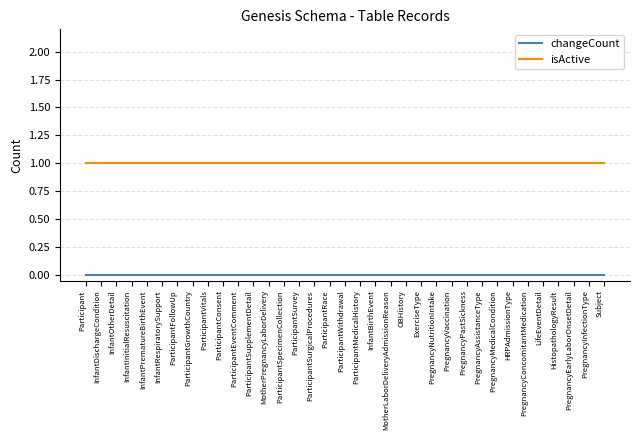

Reading left to right, list all the values displayed in this chart.

changeCount: 0	0	0	0	0	0	0	0	0	0	0	0	0	0	0	0	0	0	0	0	0	0	0	0	0	0	0	0	0	0	0	0	0	0	0
isActive: 1	1	1	1	1	1	1	1	1	1	1	1	1	1	1	1	1	1	1	1	1	1	1	1	1	1	1	1	1	1	1	1	1	1	1